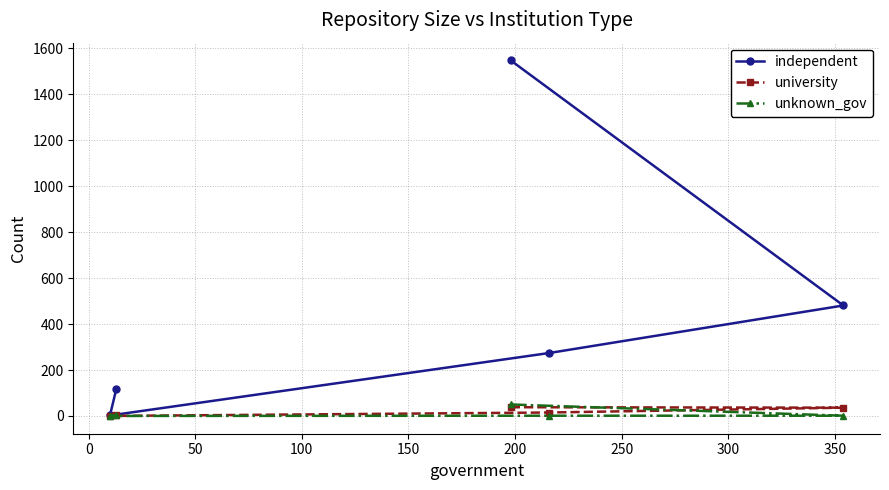

What is the value of the unknown_gov point at the 2nd from the left?

5